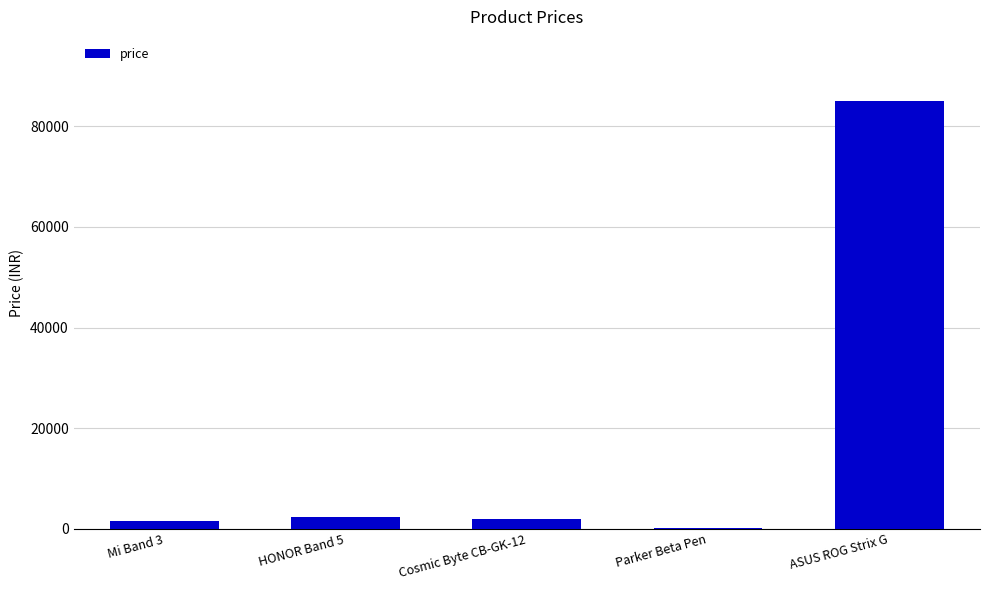

What is the change in value from HONOR Band 5 to Cosmic Byte CB-GK-12?

-494